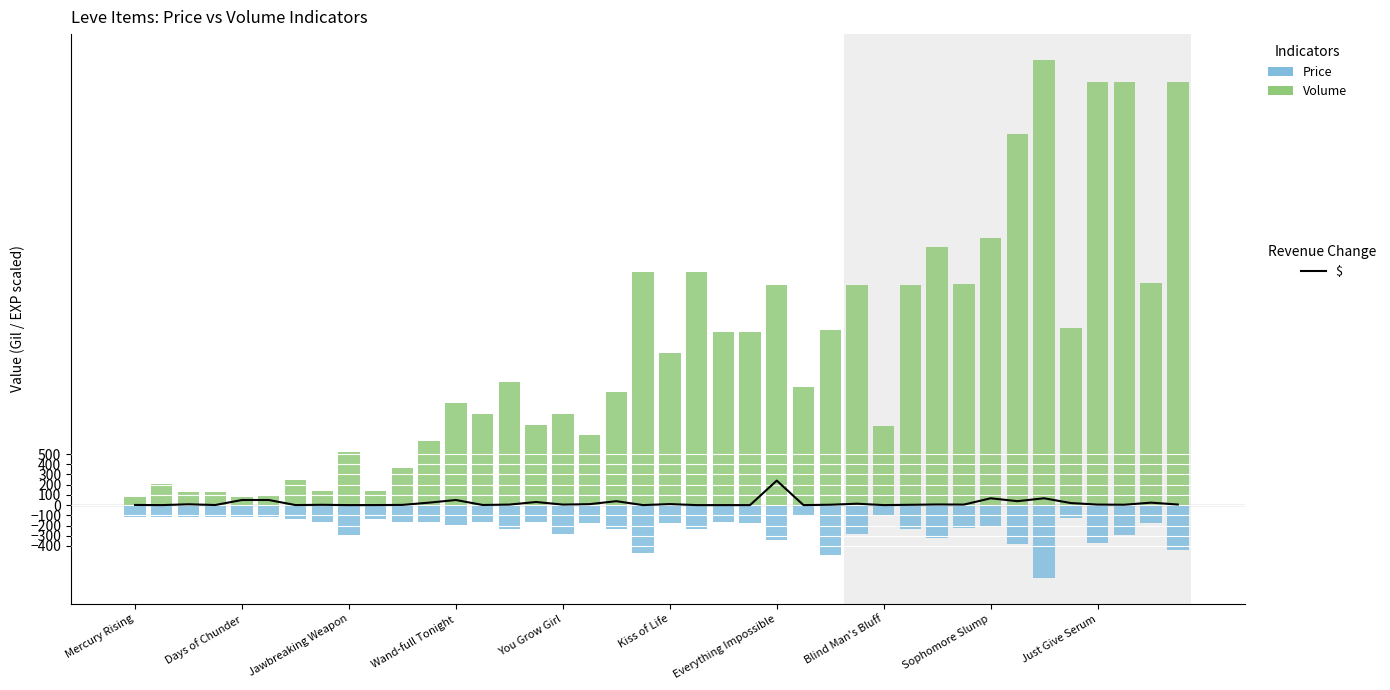

How many positive values does the $ series have?

32